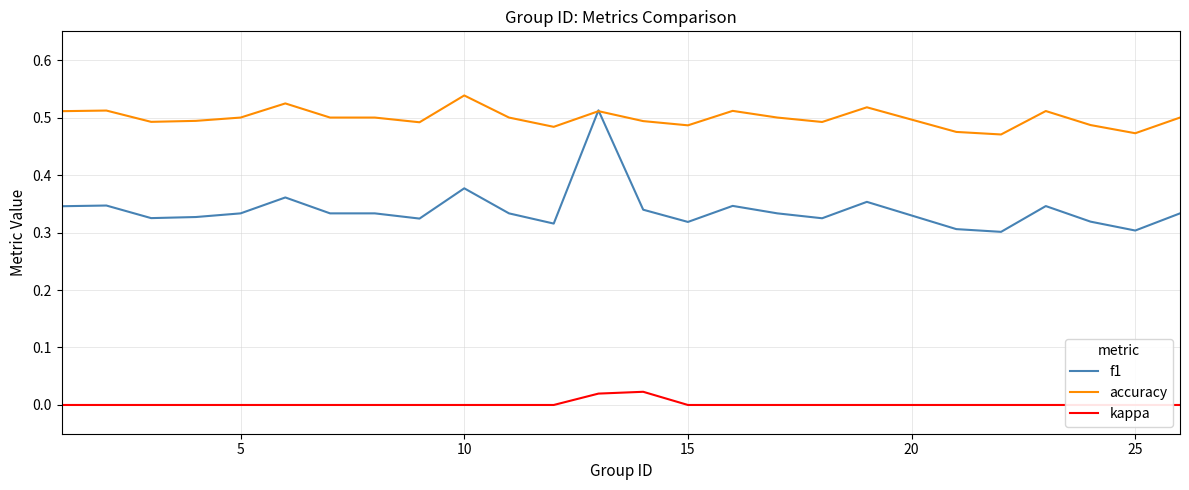

Reading left to right, list all the values displayed in this chart.

f1: 0.3	0.3	0.3	0.3	0.3	0.4	0.3	0.3	0.3	0.4	0.3	0.3	0.5	0.3	0.3	0.3	0.3	0.3	0.4	0.3	0.3	0.3	0.3	0.3	0.3
accuracy: 0.5	0.5	0.5	0.5	0.5	0.5	0.5	0.5	0.5	0.5	0.5	0.5	0.5	0.5	0.5	0.5	0.5	0.5	0.5	0.5	0.5	0.5	0.5	0.5	0.5
kappa: 0.0	0.0	0.0	0.0	0.0	0.0	0.0	0.0	0.0	0.0	0.0	0.0	0.0	0.0	0.0	0.0	0.0	0.0	0.0	0.0	0.0	0.0	0.0	0.0	0.0